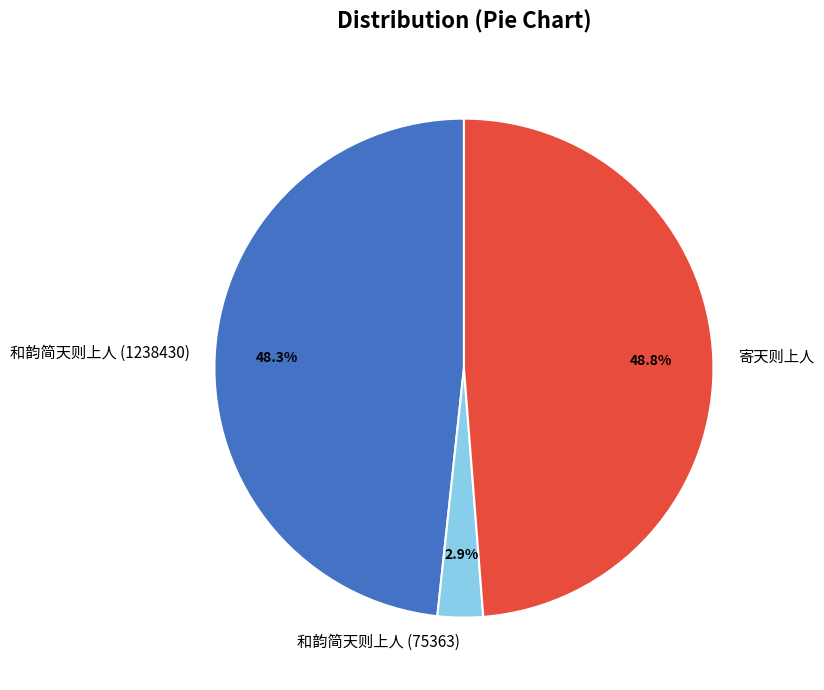

To the nearest percent, what is the combined percentage of 和韵简天则上人 (1238430) and 和韵简天则上人 (75363)?

51%